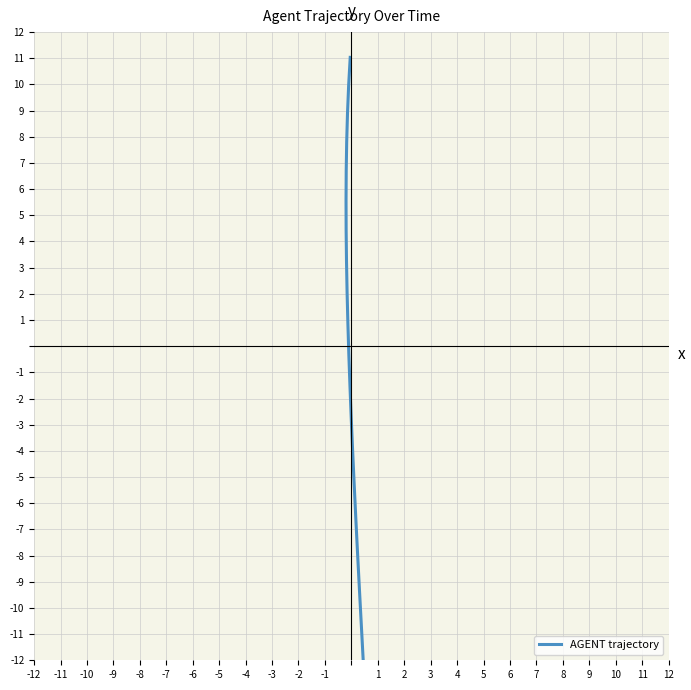

Is it true that the value at 2 is -4.1?

True